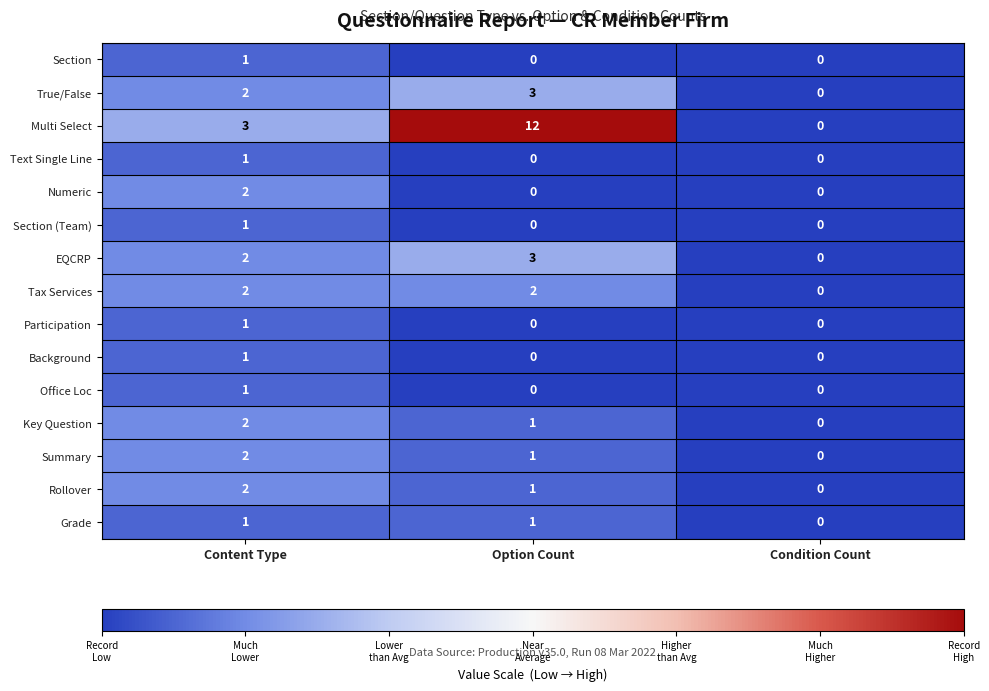

At which label does Summary first exceed 1?

Content Type